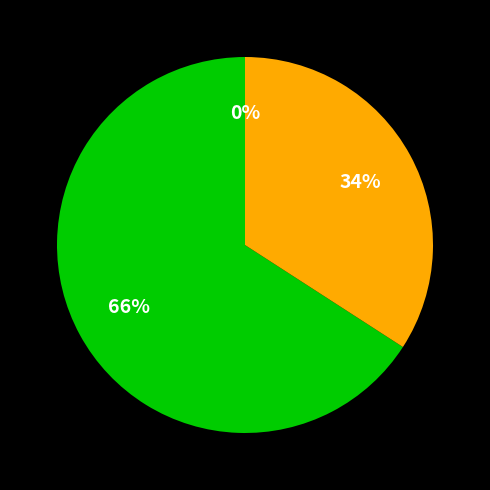

How much of the chart is everything except MDD 8?

100.0%